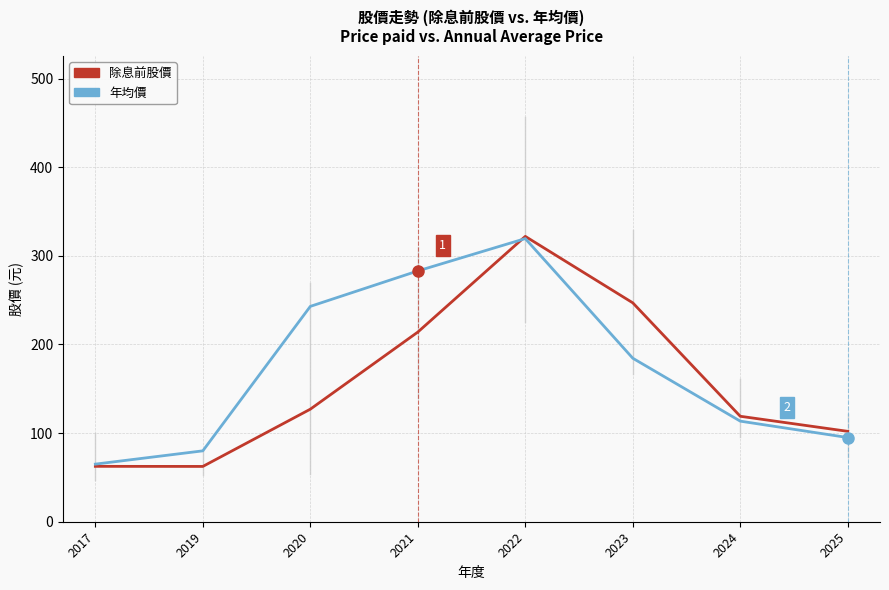

What is the difference between the maximum and minimum values in the 除息前股價 series?

259.6